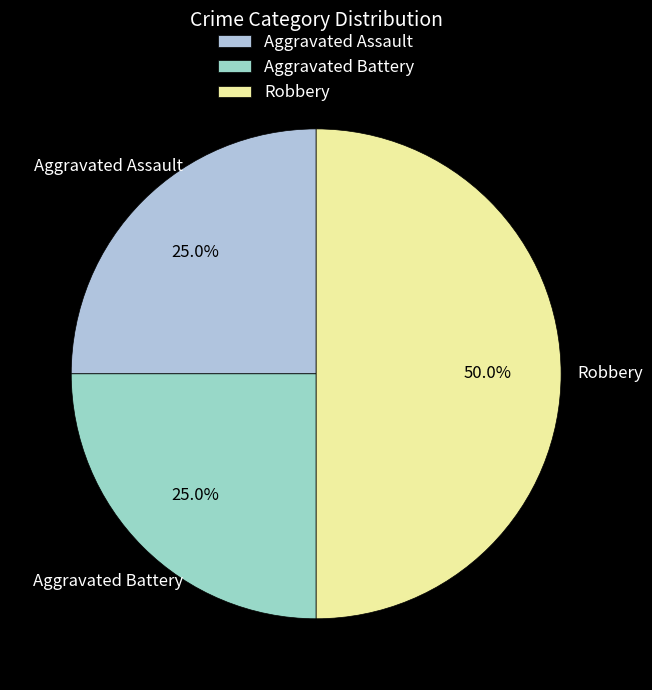

Approximately how many times larger is the value at Aggravated Assault compared to Aggravated Battery?

1.0